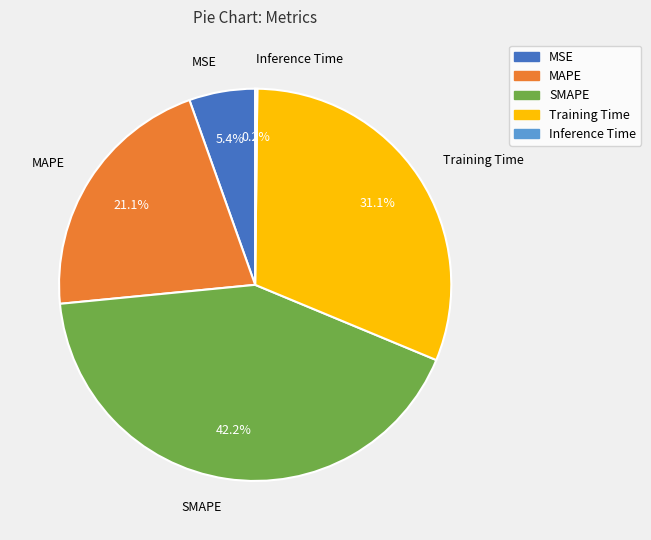

Which category has the biggest portion of the pie?

SMAPE